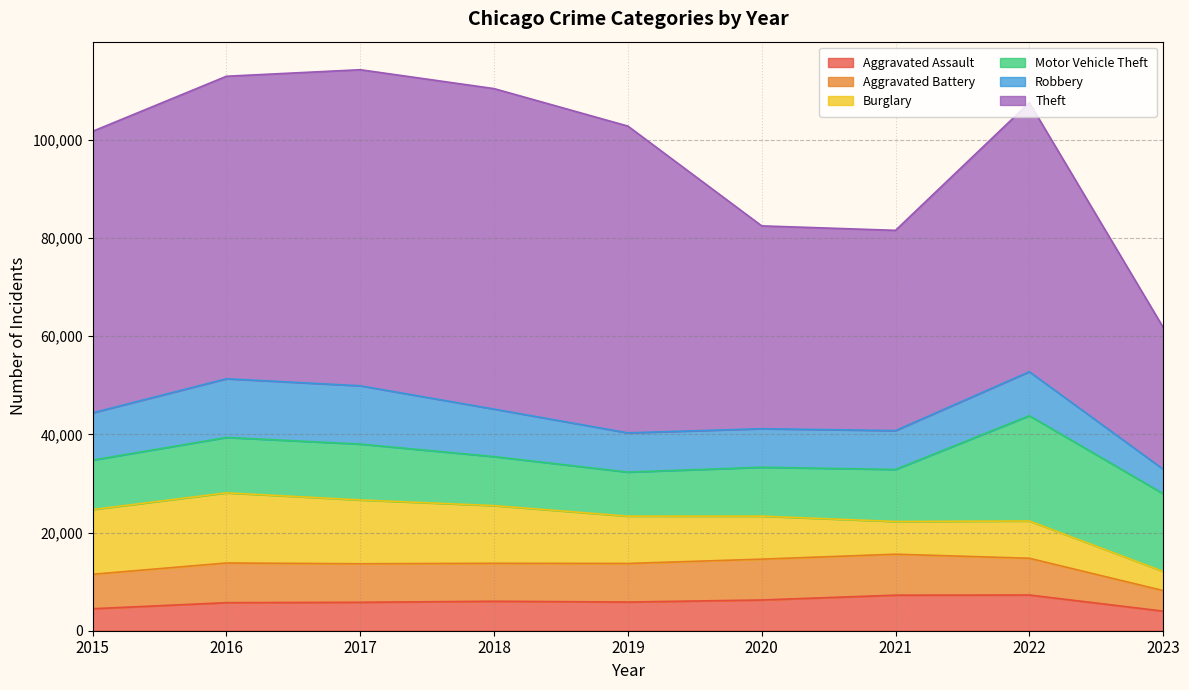

What is the value of the Robbery point at the 2nd from the left?

11960